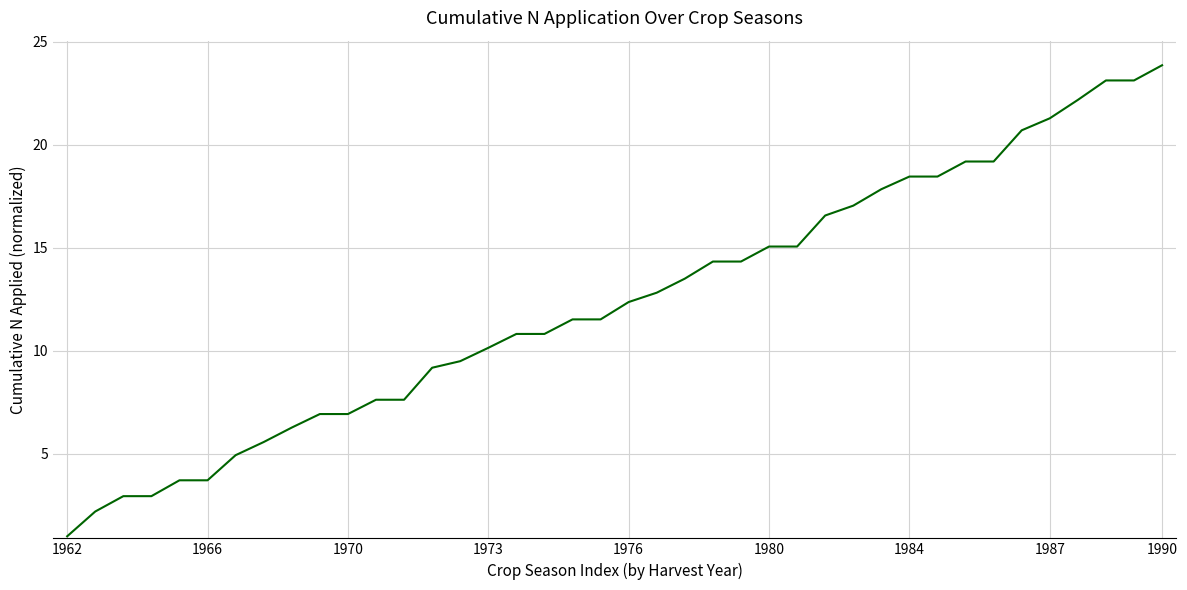

What is the difference between the maximum and minimum values?

22.9